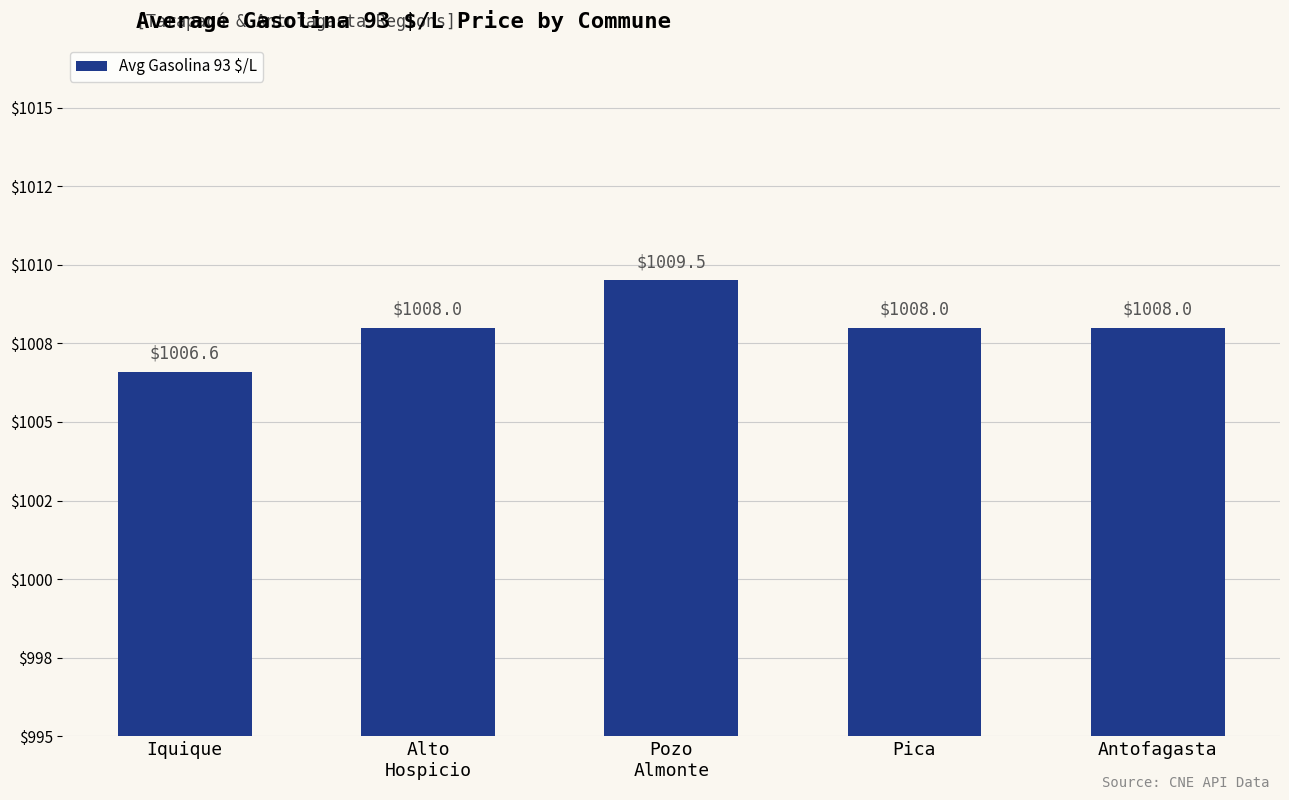

Reading left to right, list all the values displayed in this chart.

Iquique=1006.6	Alto
Hospicio=1008.0	Pozo
Almonte=1009.5	Pica=1008.0	Antofagasta=1008.0